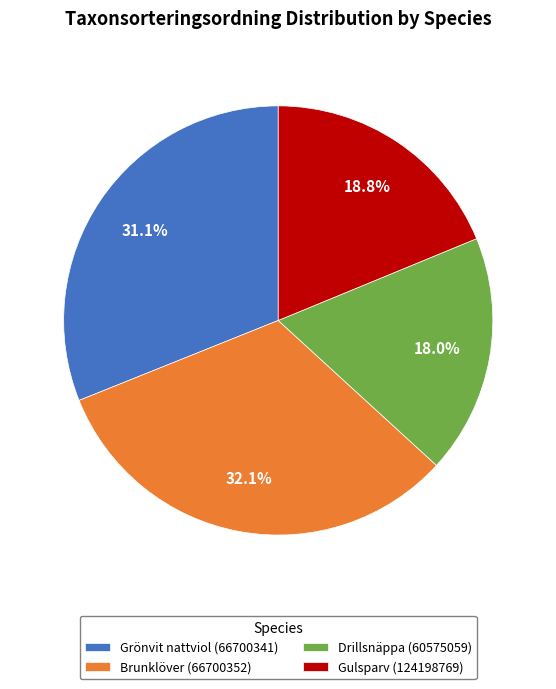

Count the number of slices in the pie.

4